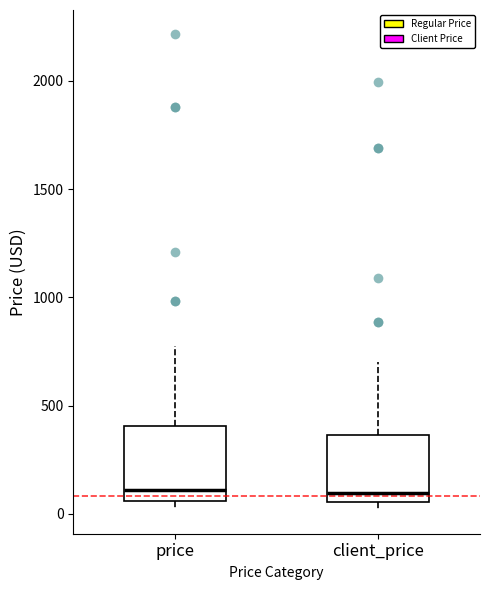

Where is the lower edge of the box for client_price on the y-axis? The values are not printed on the chart, so give them approximately, as read against the axis.

50